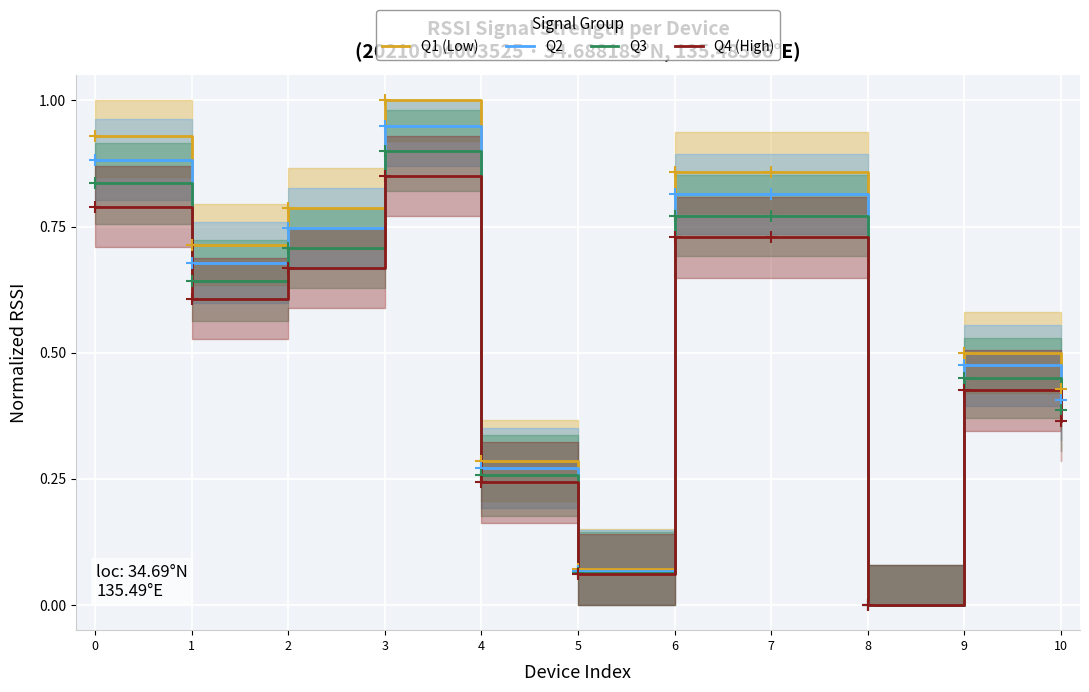

What are all the series names shown in the legend?

Q1 (Low), Q2, Q3, Q4 (High)